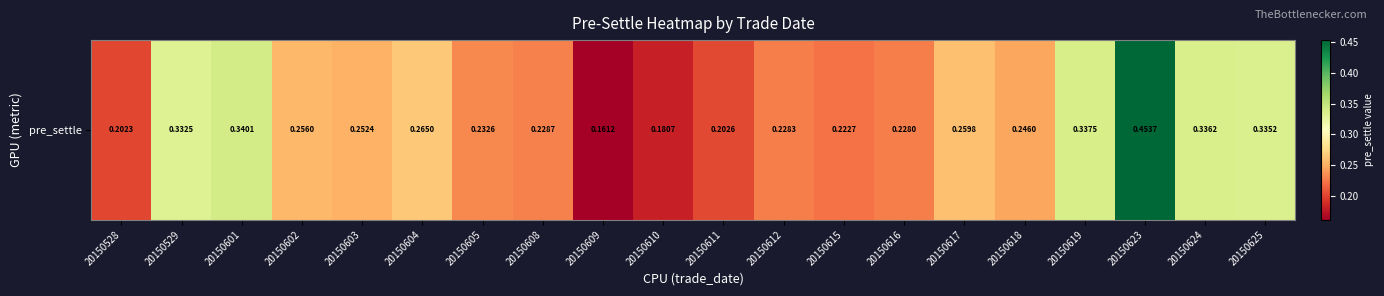

List the labels in order of value, largest first.

20150623, 20150601, 20150619, 20150624, 20150625, 20150529, 20150604, 20150617, 20150602, 20150603, 20150618, 20150605, 20150608, 20150612, 20150616, 20150615, 20150611, 20150528, 20150610, 20150609